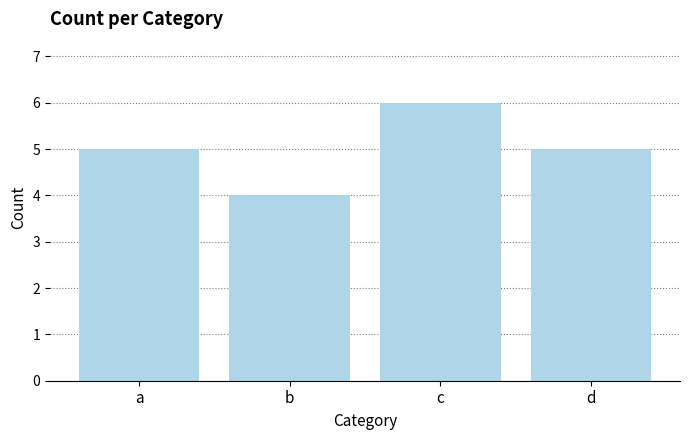

Which label corresponds to the largest value in the chart?

c